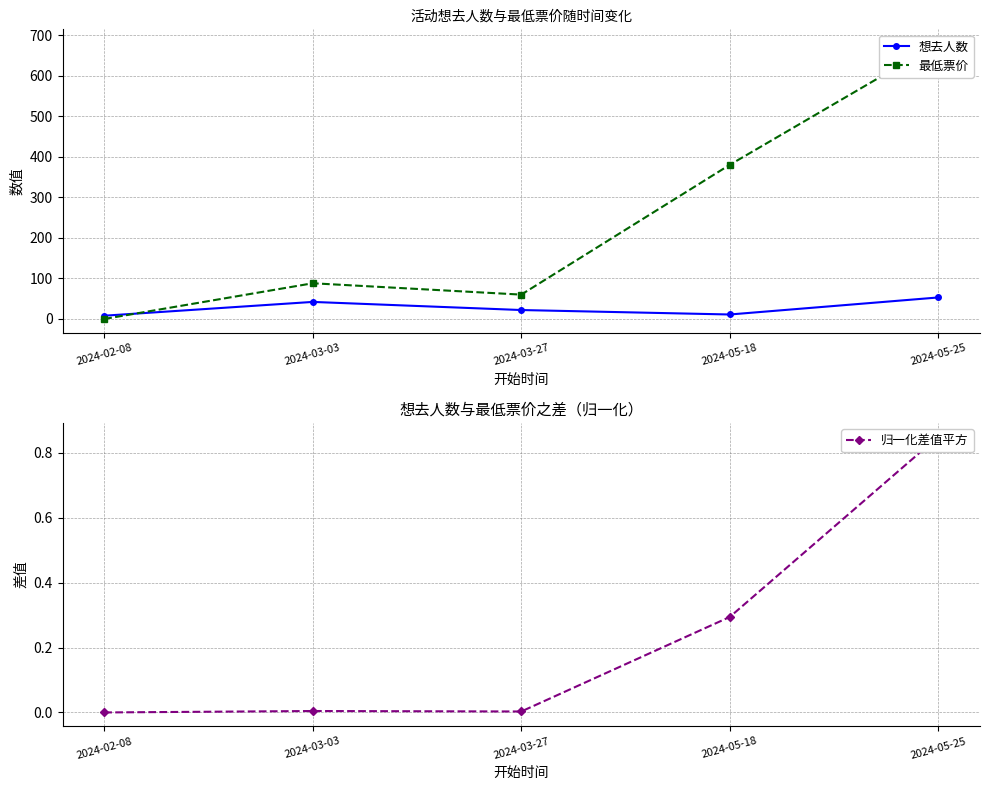

Which series ends up on top after the final intersection of 最低票价 and 归一化差值平方?

最低票价